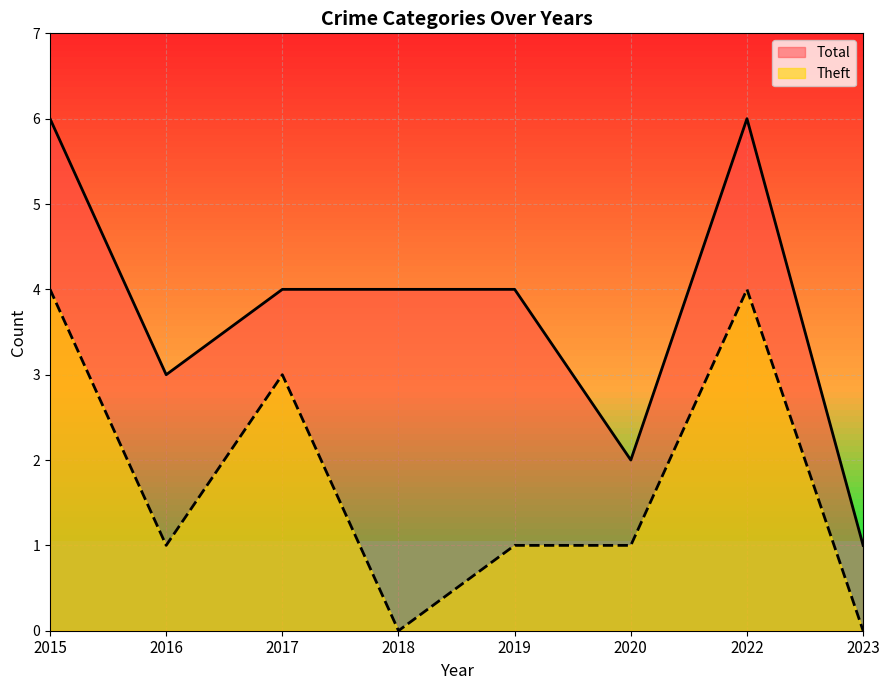

What are all the series names shown in the legend?

Total, Theft